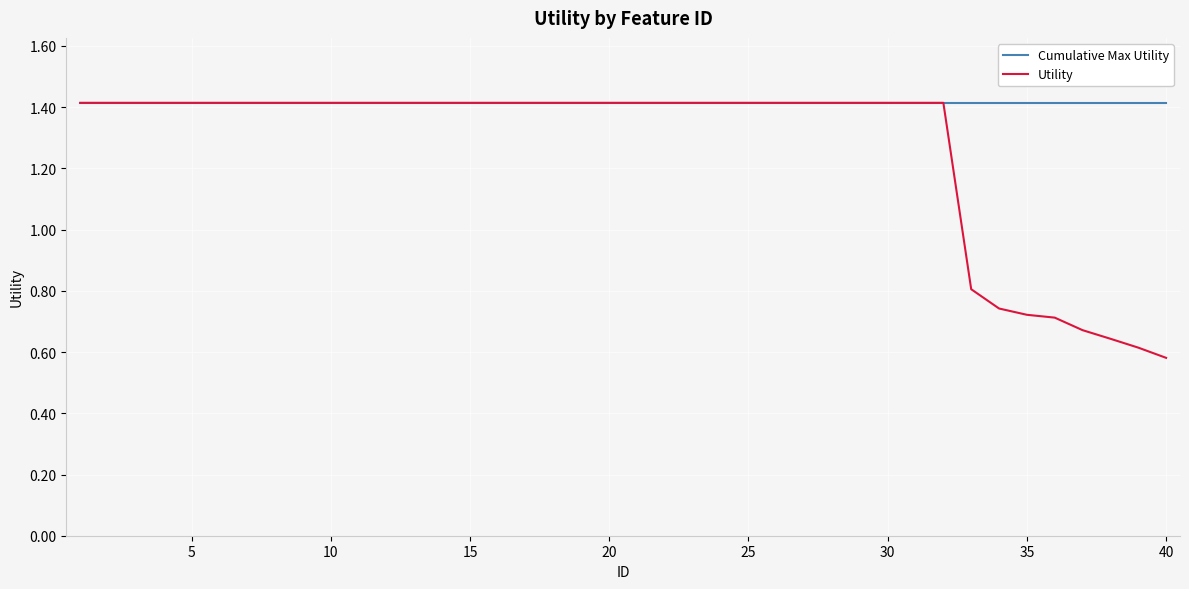

What is the greatest value displayed?

1.4